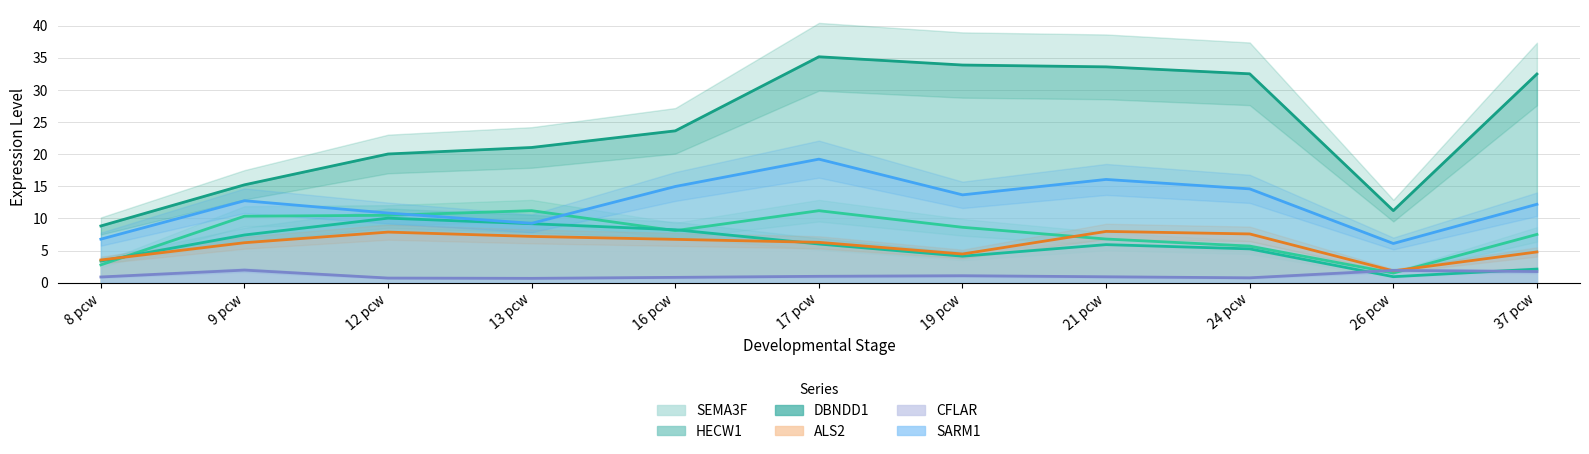

At which category does DBNDD1 reach its first local peak?

17 pcw